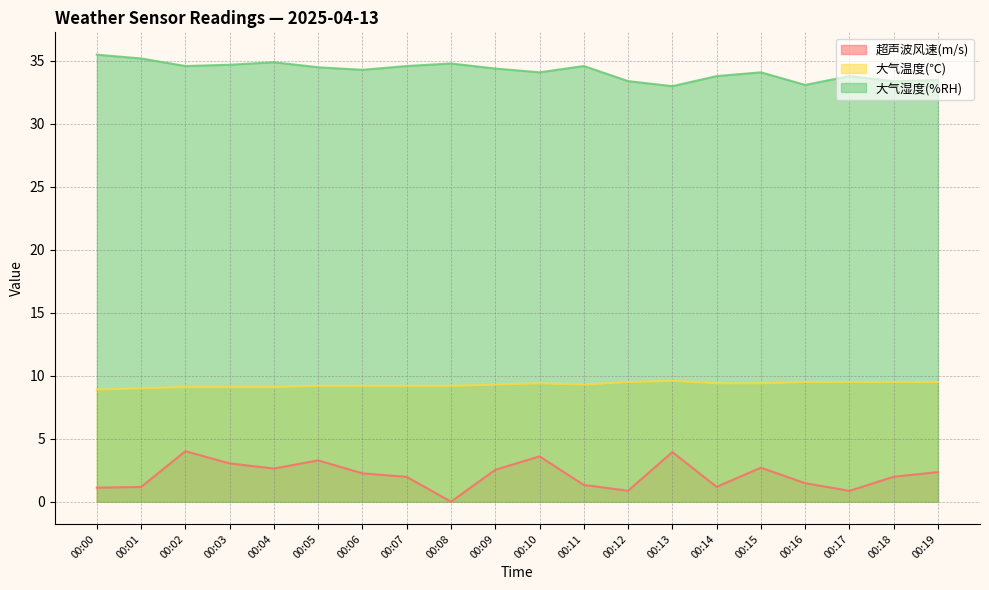

How many categories are shown in the chart?

20